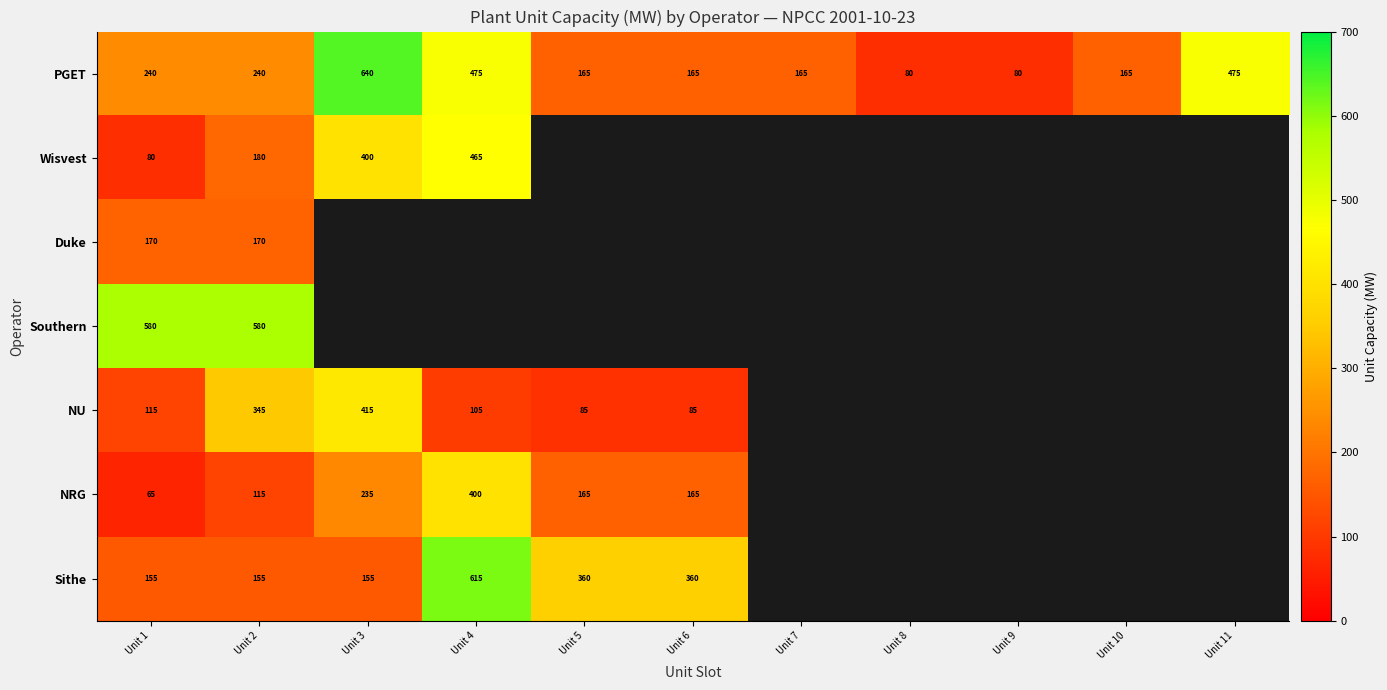

How many data points does each series have?

11